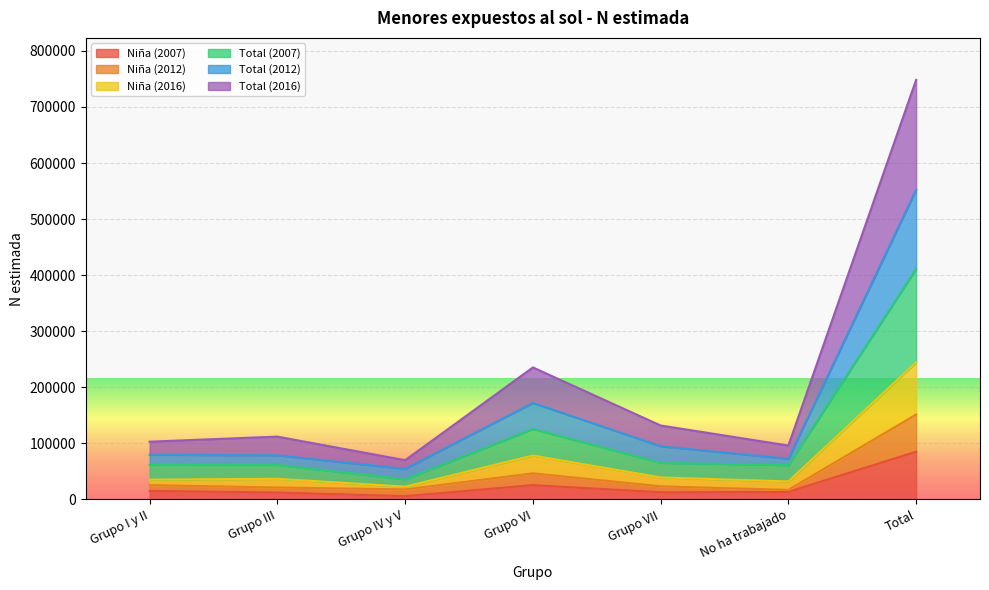

The Niña (2007) series shows 85144 at Total. True or false?

True